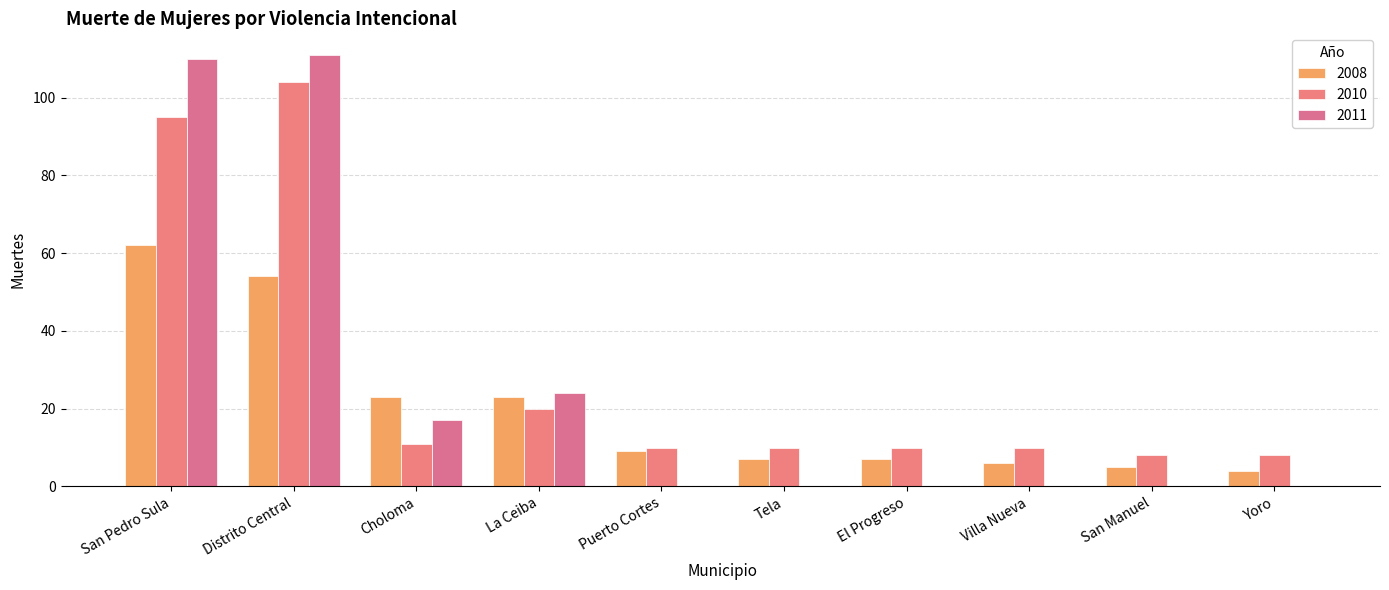

Reading left to right, list all the values displayed in this chart.

2008: 62	54	23	23	9	7	7	6	5	4
2010: 95	104	11	20	10	10	10	10	8	8
2011: 110	111	17	24	0	0	0	0	0	0